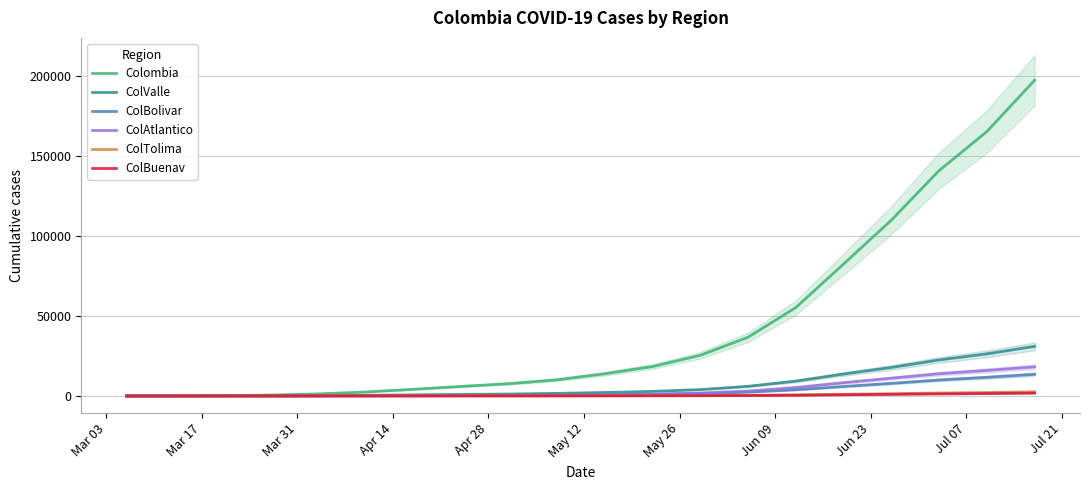

What is the value of the ColTolima point at the 17th from the left?

1404